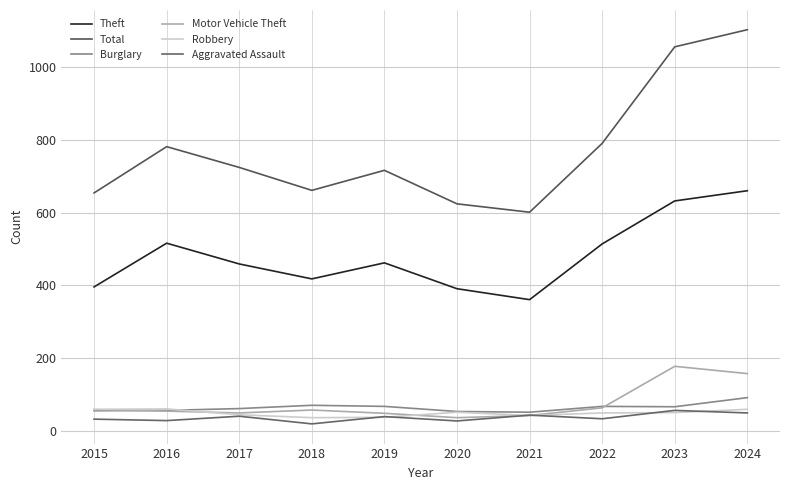

Between 2024 and 2015, which is larger?

2024